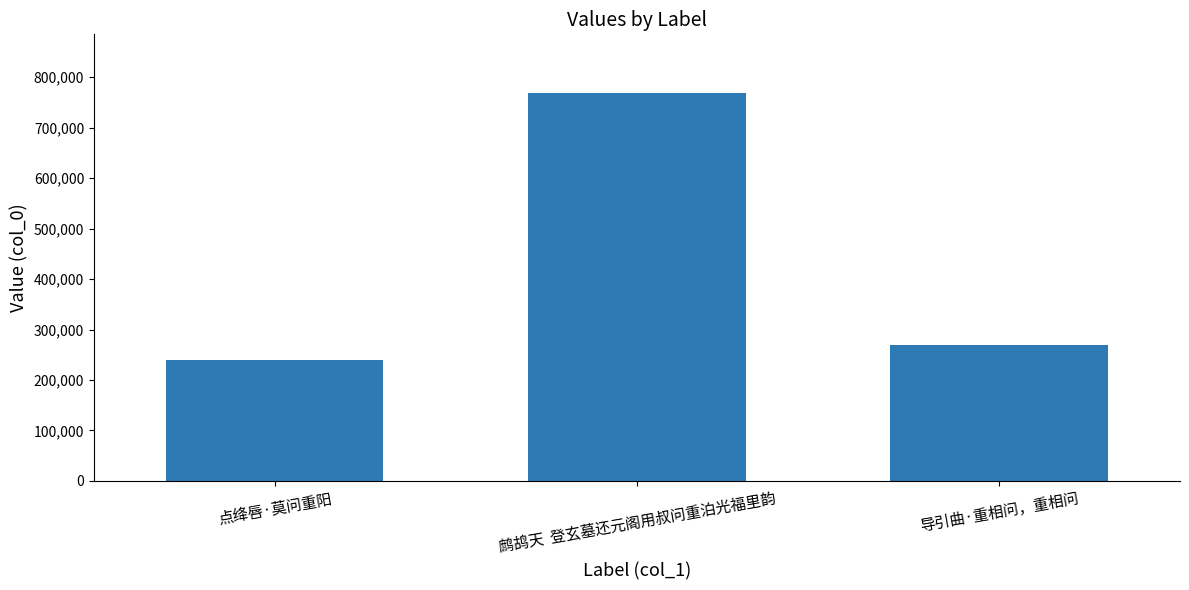

What is the average value?

425707